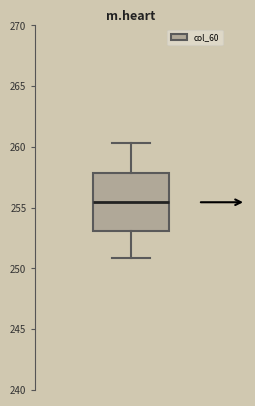

Read this box plot against the y-axis: the position of the median line, the range covered by the box, and the ends of both whiskers. The values are not printed on the chart, so give them approximately, as read against the axis.

median 255.5, box 253.0 to 258.0, whiskers 251.0 to 260.5